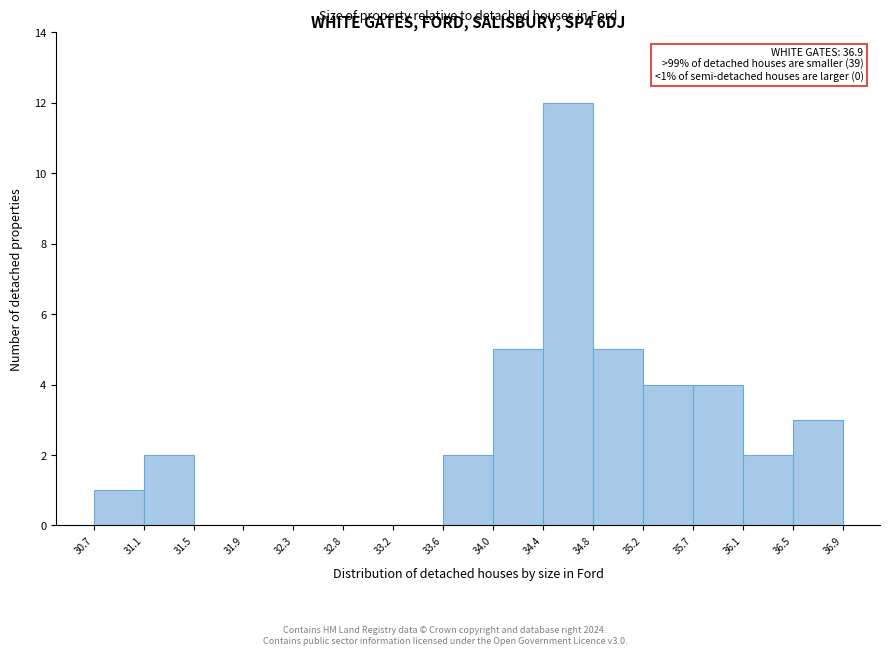

Over which range of the x-axis is the bar tallest?

34.4 to 34.8